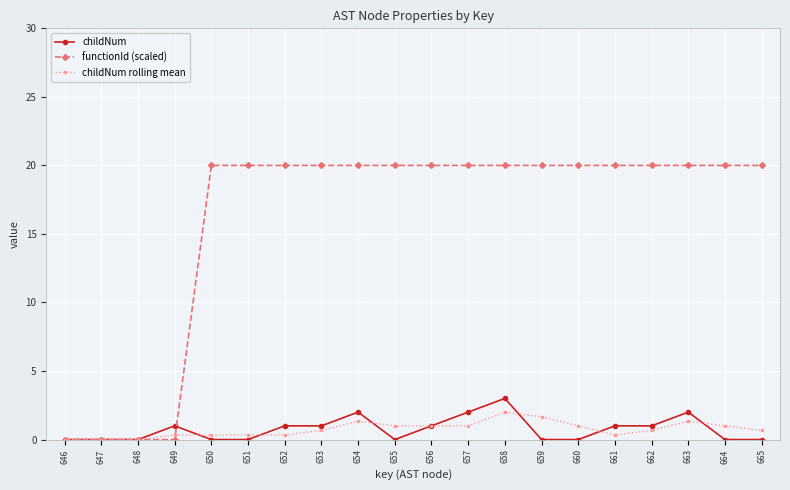

What is the value of the childNum point at the 18th from the left?

2.0